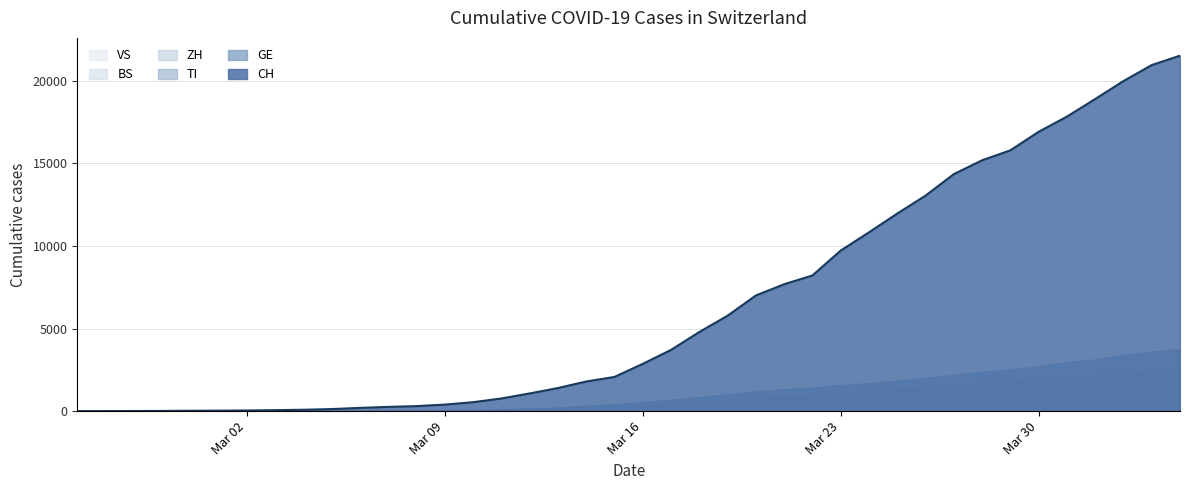

Reading left to right, transcribe all the data shown in this chart.

CH: 0=0	1=2	2=6	3=13	4=23	5=29	6=40	7=59	8=83	9=125	10=197	11=257	12=303	13=396	14=542	15=766	16=1072	17=1398	18=1795	19=2071	20=2863	21=3709	22=4792	23=5780	24=7004	25=7685	26=8216	27=9724	28=10828	29=11967	30=13051	31=14353	32=15192	33=15795	34=16917	35=17836	36=18902	37=19991	38=20959	39=21529
TI: 0=0	1=1	2=1	3=1	4=2	5=2	6=4	7=8	8=13	9=25	10=28	11=41	12=49	13=61	14=75	15=108	16=163	17=206	18=265	19=293	20=368	21=426	22=511	23=638	24=849	25=916	26=945	27=1162	28=1209	29=1354	30=1401	31=1688	32=1727	33=1837	34=1962	35=2091	36=2195	37=2271	38=2377	39=2442
GE: 0=0	1=1	2=1	3=4	4=8	5=9	6=10	7=13	8=14	9=17	10=25	11=38	12=40	13=56	14=76	15=109	16=150	17=222	18=340	19=423	20=544	21=692	22=848	23=1027	24=1194	25=1331	26=1430	27=1582	28=1699	29=1837	30=2033	31=2190	32=2393	33=2505	34=2721	35=2958	36=3137	37=3420	38=3621	39=3753
ZH: 0=0	1=0	2=2	3=2	4=6	5=7	6=10	7=13	8=15	9=23	10=29	11=34	12=40	13=49	14=62	15=101	16=140	17=163	18=218	19=250	20=326	21=429	22=568	23=679	24=711	25=711	26=711	27=1073	28=1221	29=1368	30=1500	31=1627	32=1701	33=1733	34=1859	35=1947	36=2136	37=2300	38=2428	39=2461
BS: 0=0	1=0	2=1	3=1	4=1	5=1	6=1	7=3	8=3	9=8	10=15	11=21	12=24	13=28	14=33	15=49	16=73	17=92	18=100	19=0	20=143	21=164	22=181	23=220	24=270	25=297	26=356	27=374	28=410	29=462	30=501	31=530	32=569	33=605	34=617	35=653	36=687	37=714	38=754	39=767
VS: 0=0	1=0	2=0	3=1	4=1	5=2	6=3	7=3	8=4	9=5	10=6	11=7	12=12	13=17	14=22	15=30	16=53	17=76	18=98	19=115	20=172	21=225	22=312	23=349	24=436	25=498	26=535	27=628	28=728	29=793	30=874	31=968	32=1017	33=1055	34=1144	35=1211	36=1282	37=1334	38=1383	39=1416